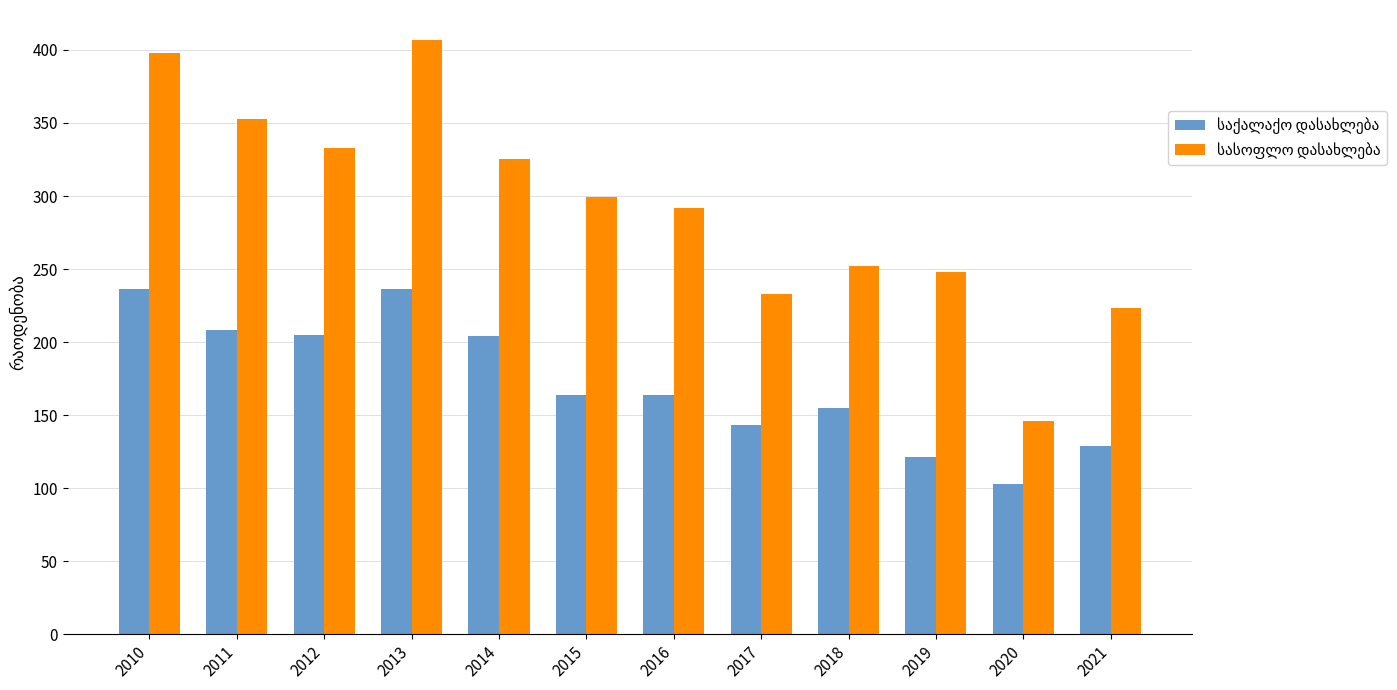

What is the spread (max minus min) of values at 2015?

135